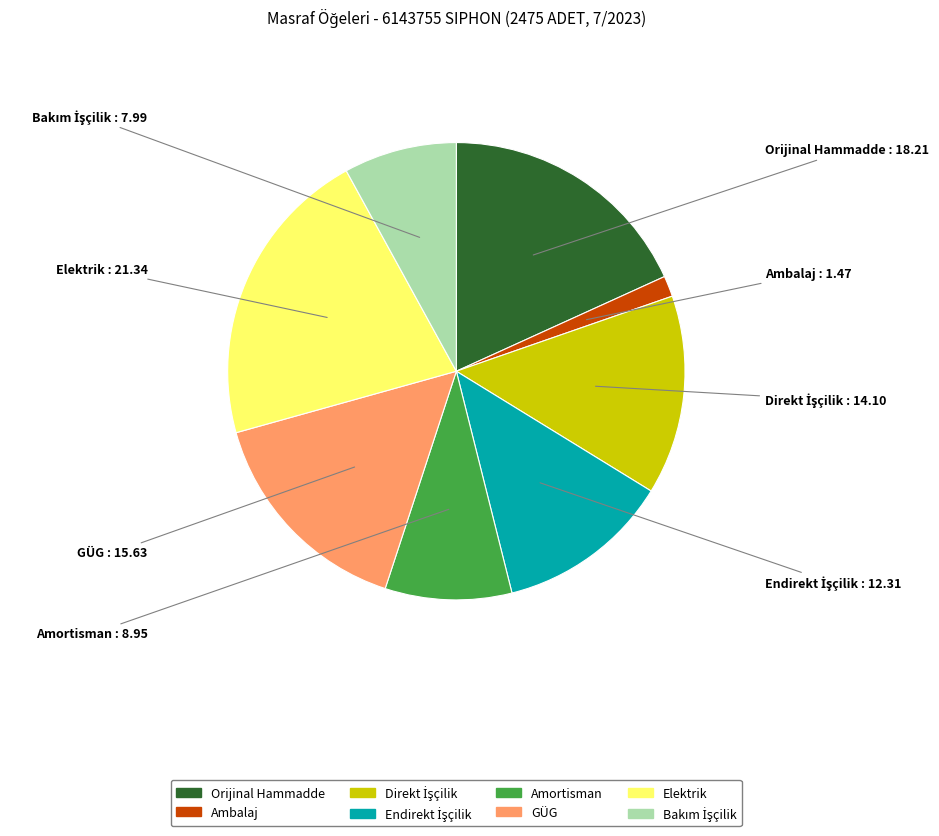

Is Elektrik the majority of the pie?

No